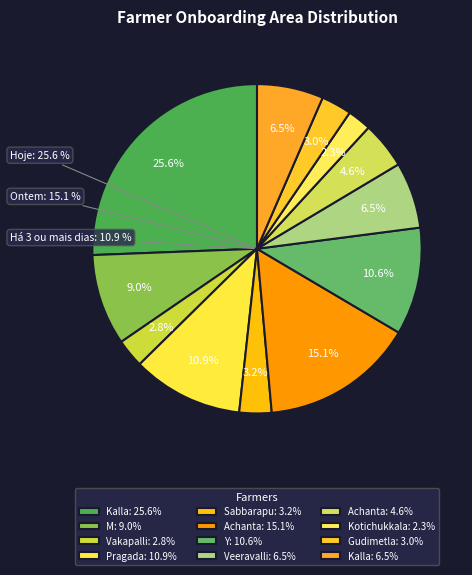

What percentage is the Achanta ganga bhavani slice, to the nearest percent?

15%